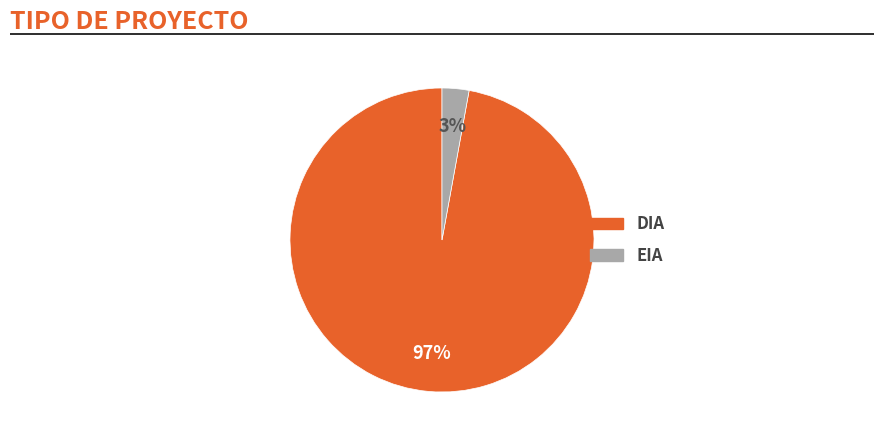

Does EIA account for over 50% of the chart?

No